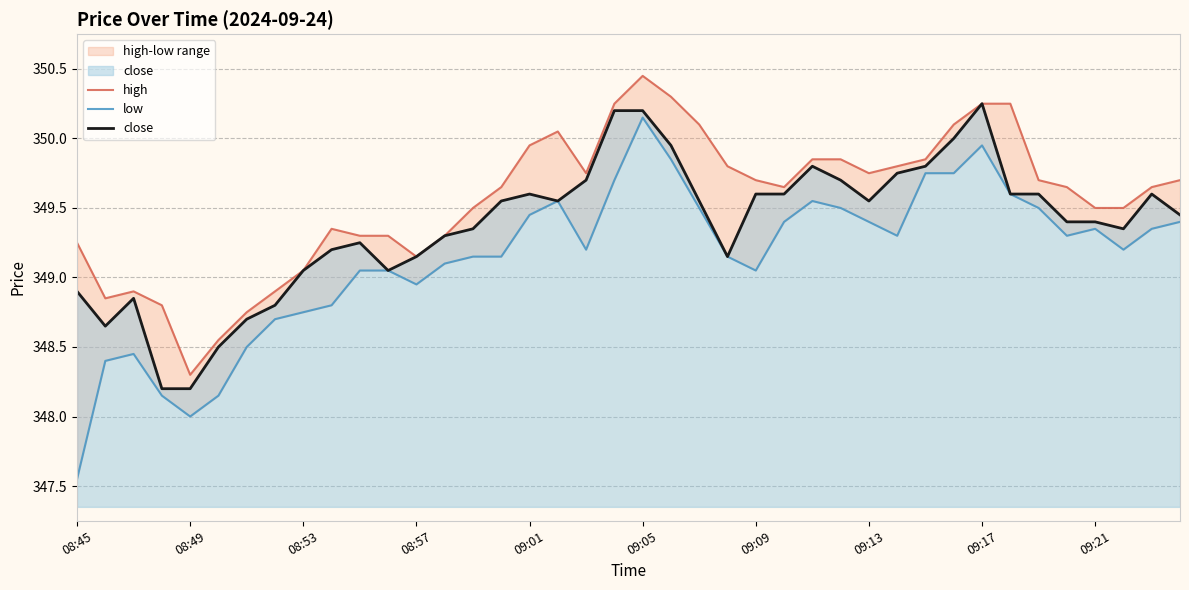

What is the minimum value shown in the chart?

347.6